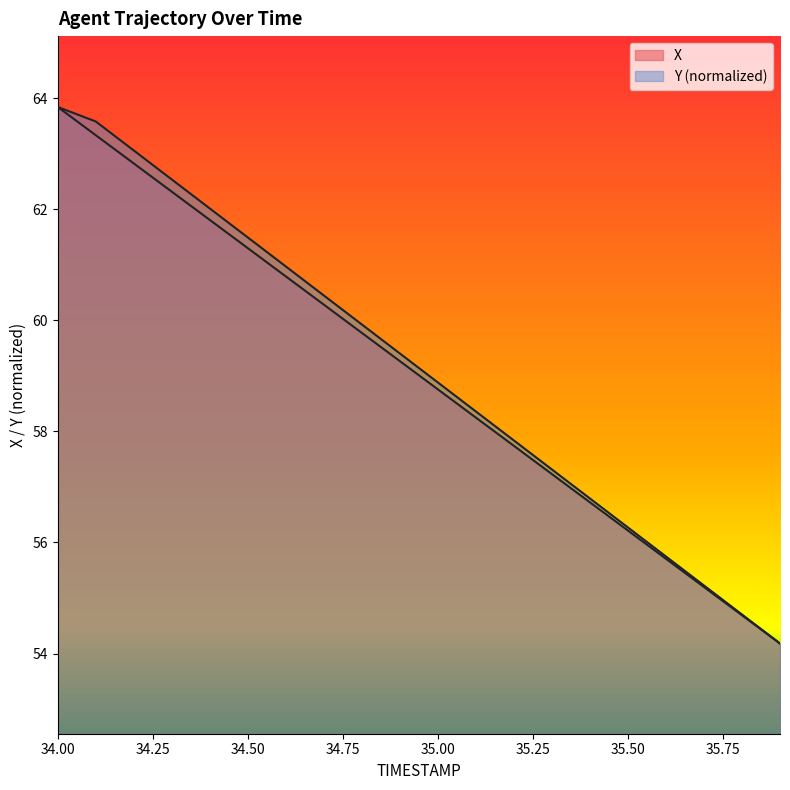

Rank the series by their maximum value, from highest to lowest.

X, Y